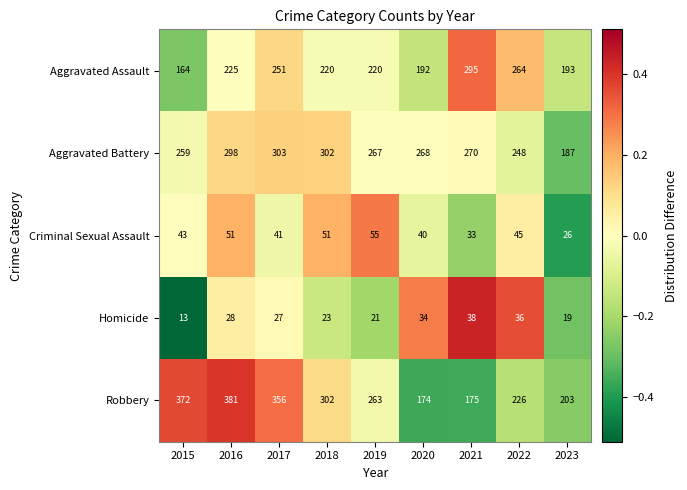

Where does the Homicide series first go above 27?

2016